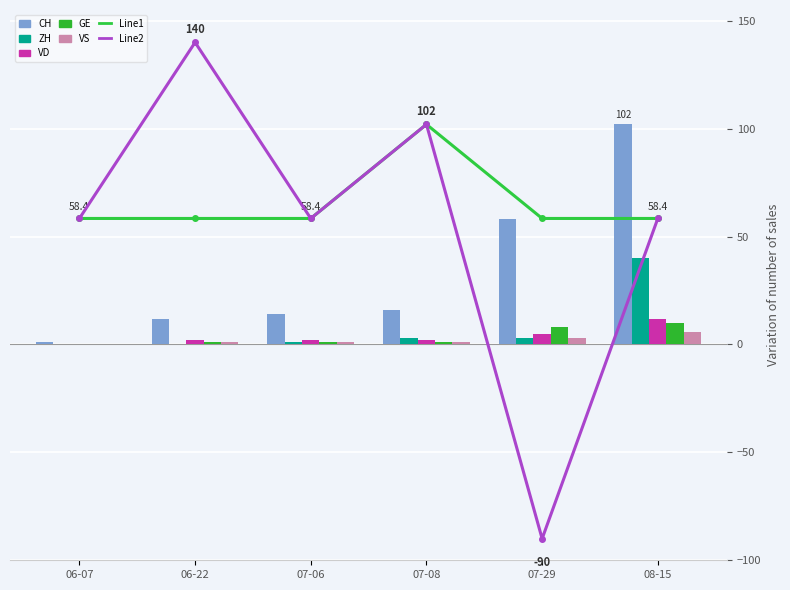

Is it true that VD equals 0 at 06-07?

True